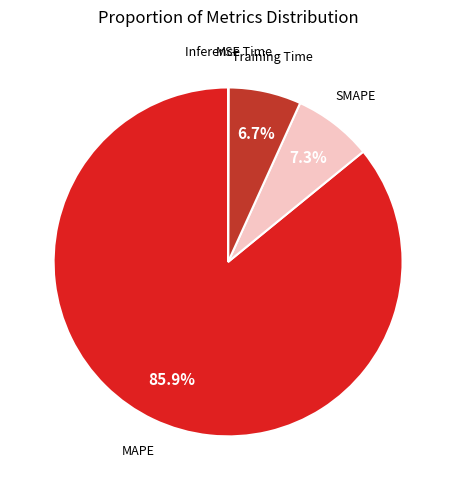

To the nearest percent, what is the difference between the largest and smallest slice percentages?

86%